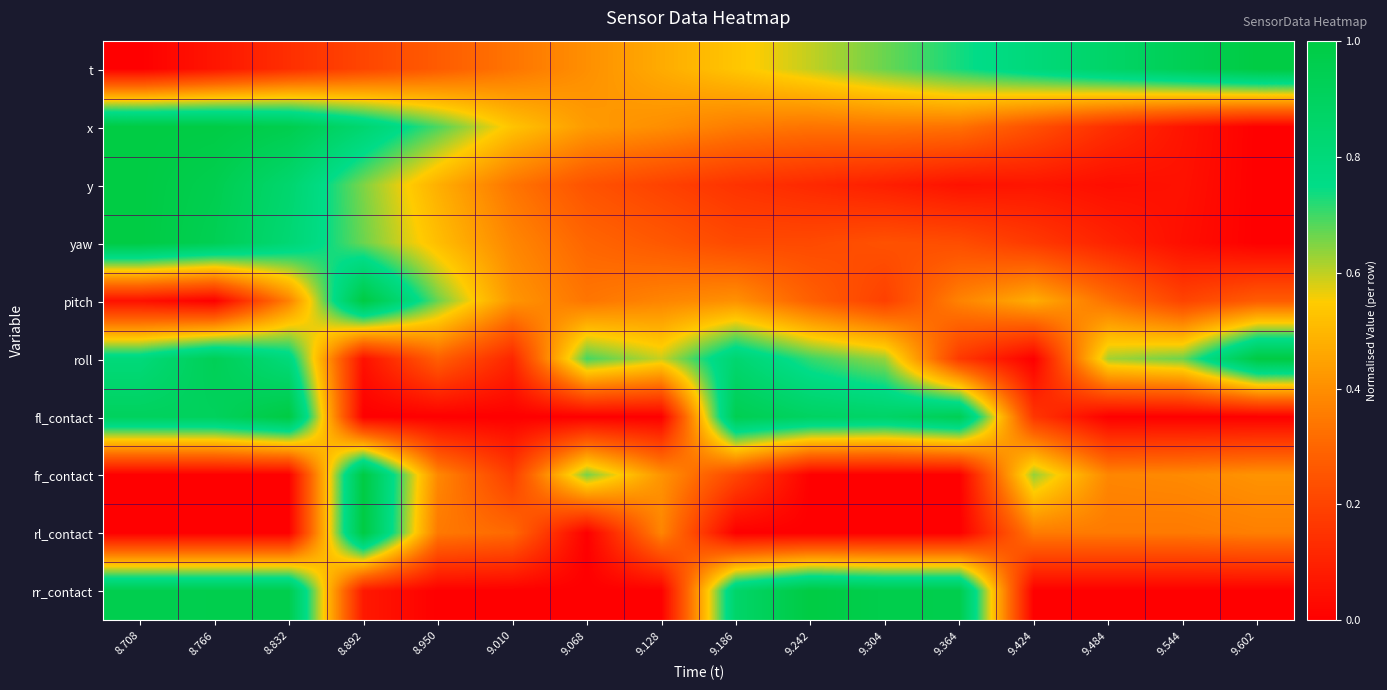

At how many categories does at least one series exceed 0?

16